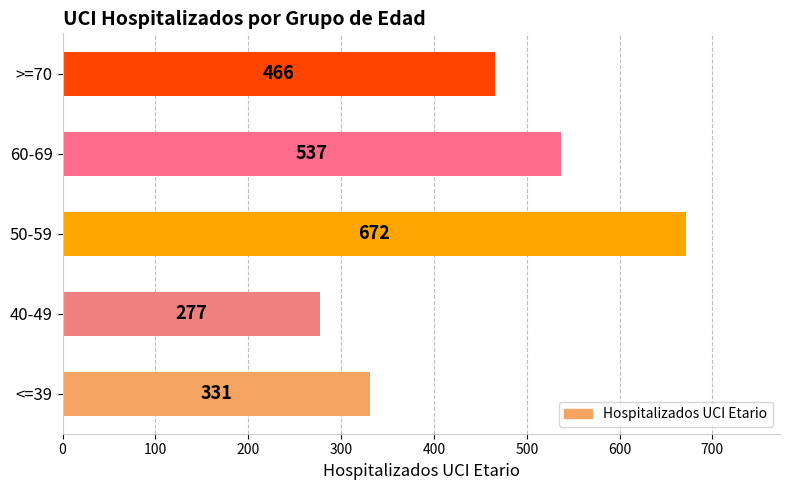

At which label is the value closest to 474?

>=70